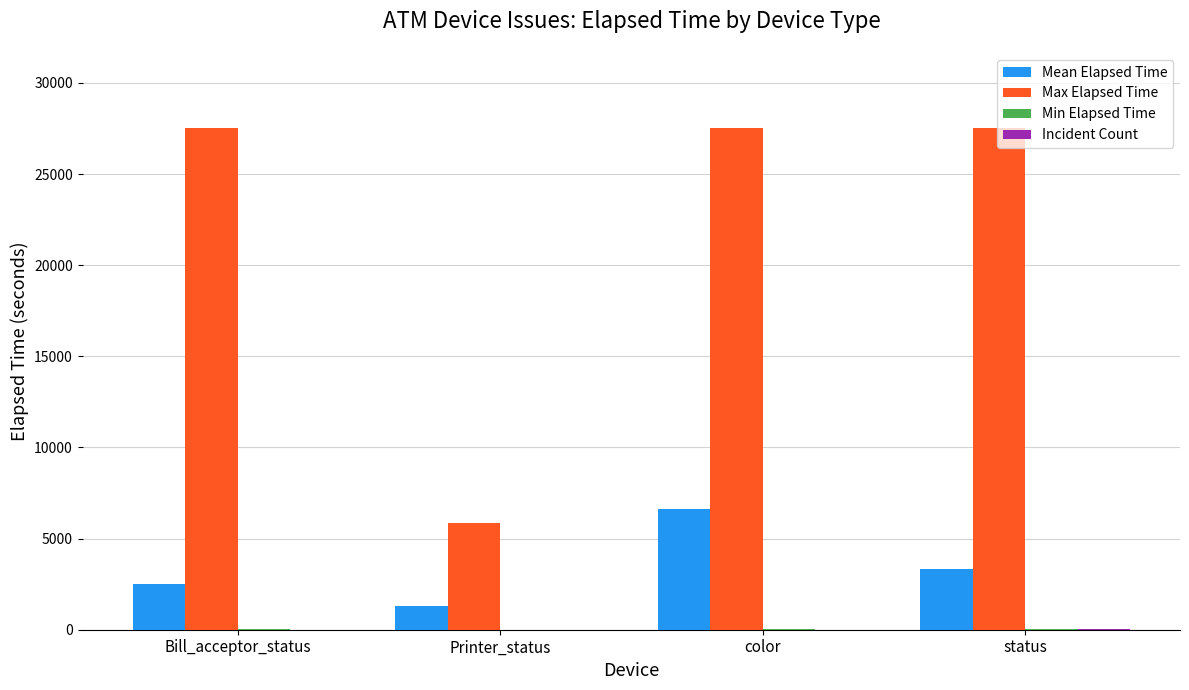

At which category is the sum across all series the highest?

color